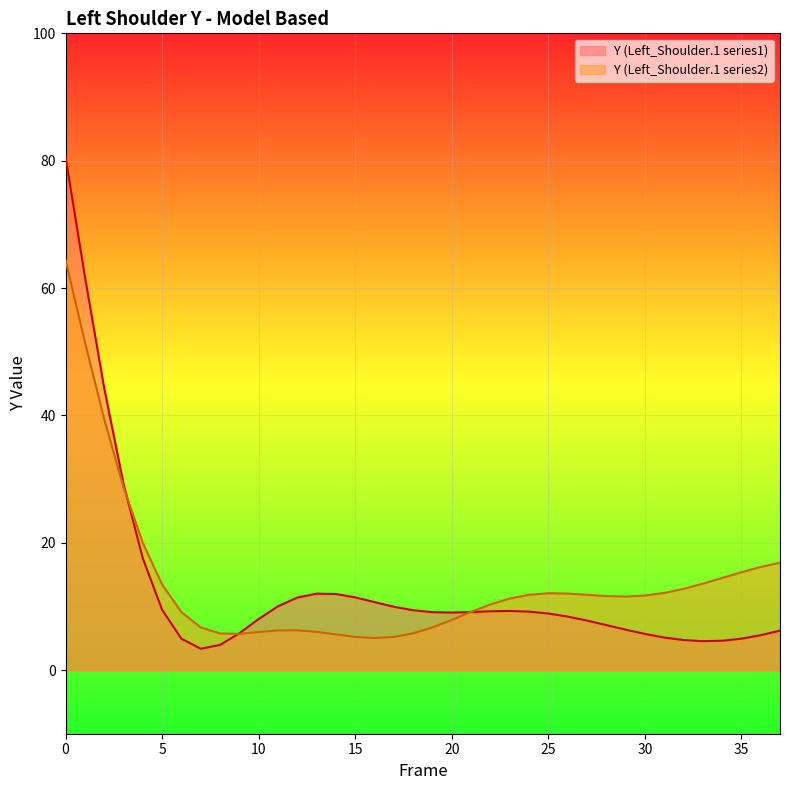

Which series has the widest spread of values?

Y (Left_Shoulder.1 series1)